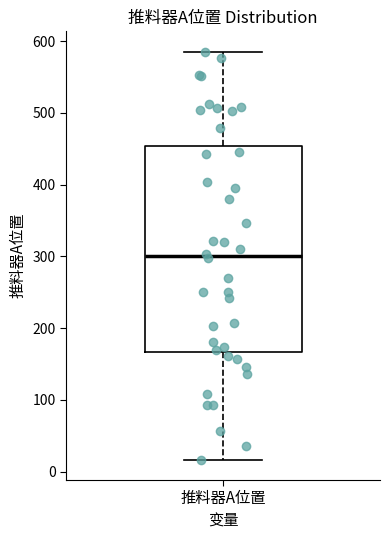

Transcribe this box plot: give where the median line is, the range the box spans, and where the two whiskers end, as read against the y-axis. The values are not printed on the chart, so give them approximately, as read against the axis.

median 300, box 170 to 450, whiskers 20 to 590